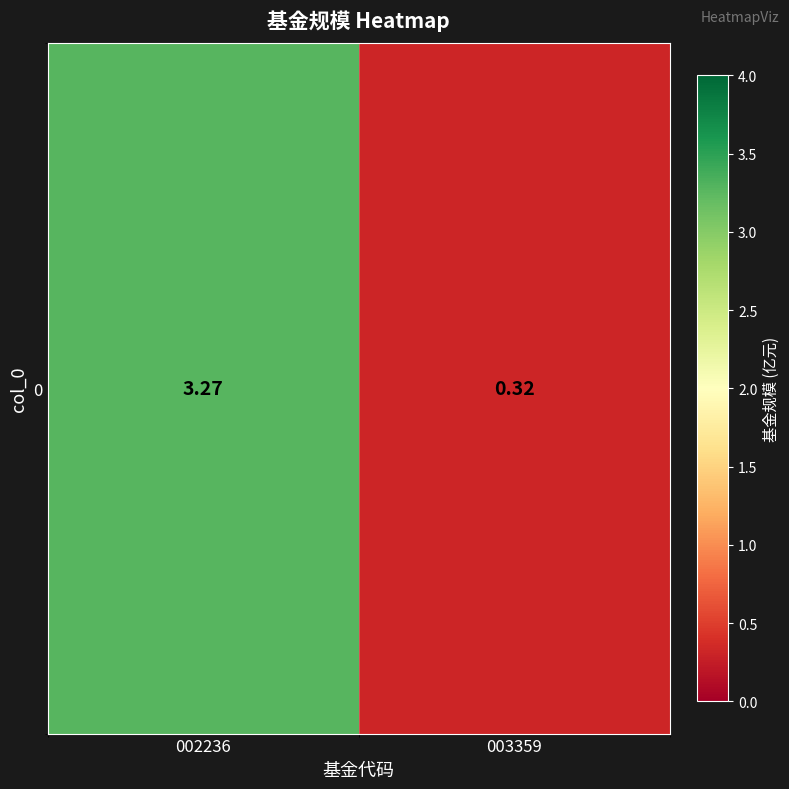

Reading right to left, what are all the values shown in this chart?

003359=0.3	002236=3.3